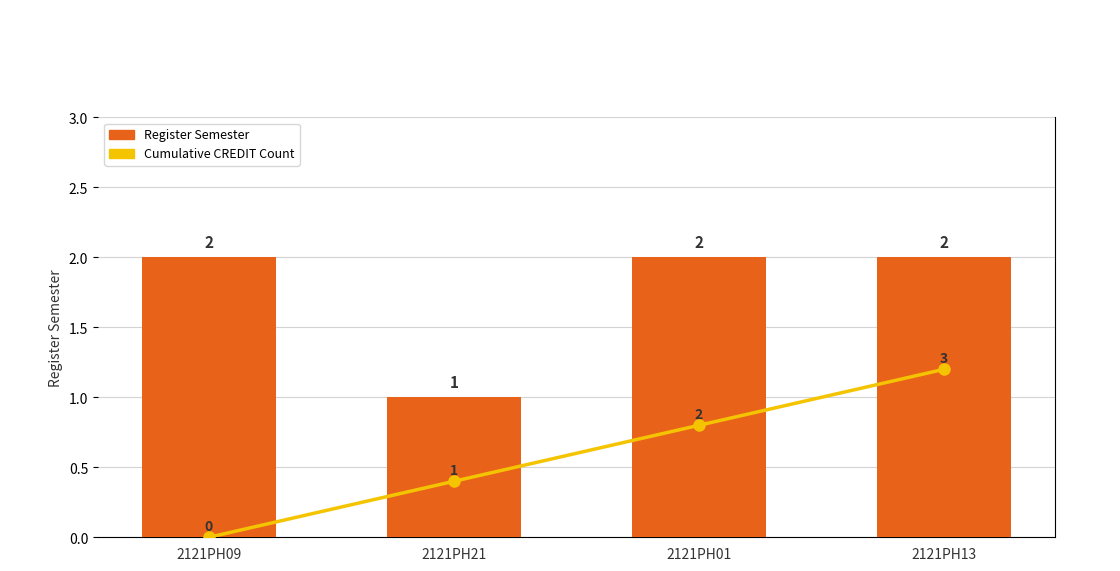

Which category has the highest value in the Register Semester series?

2121PH09